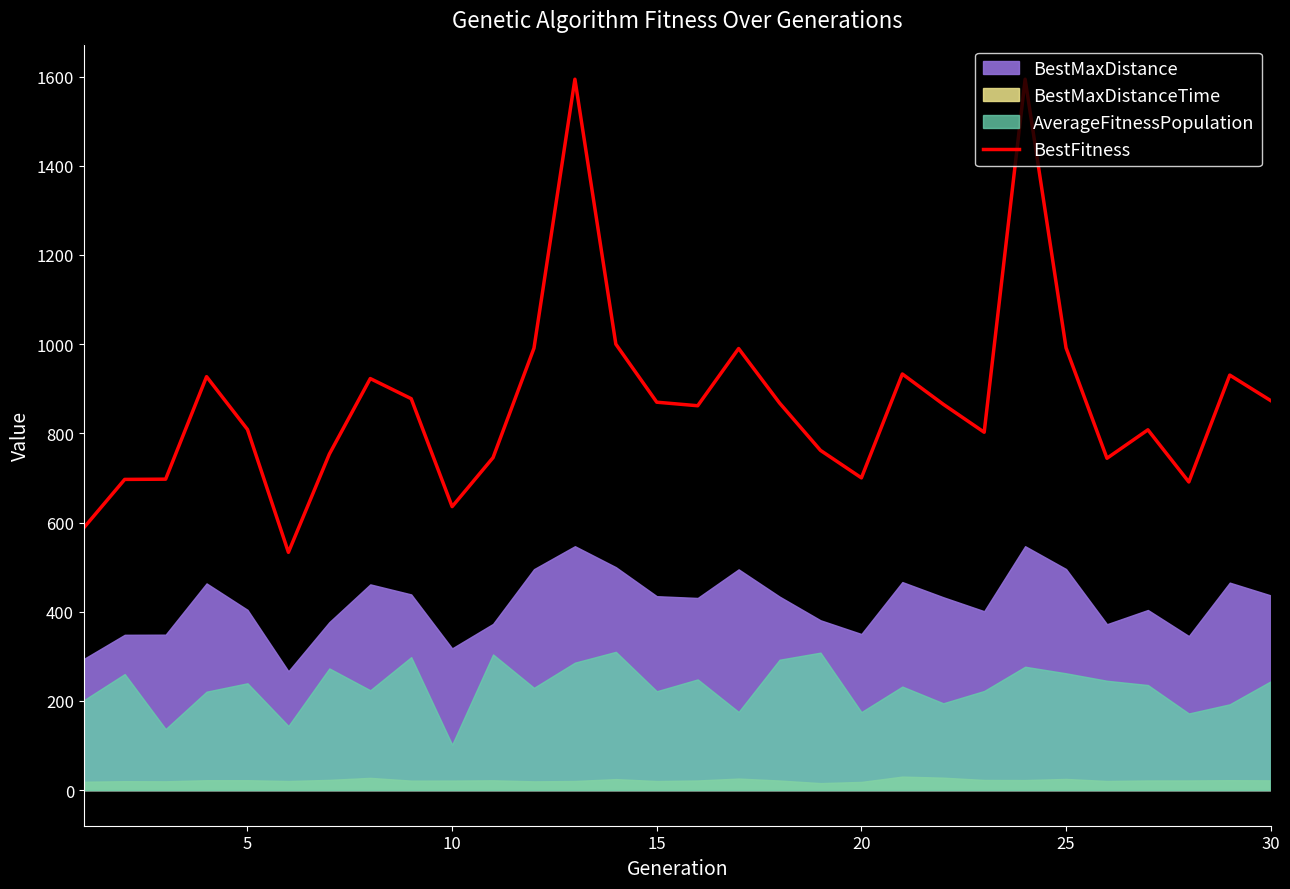

What is the difference between the maximum and minimum values?

1060.8